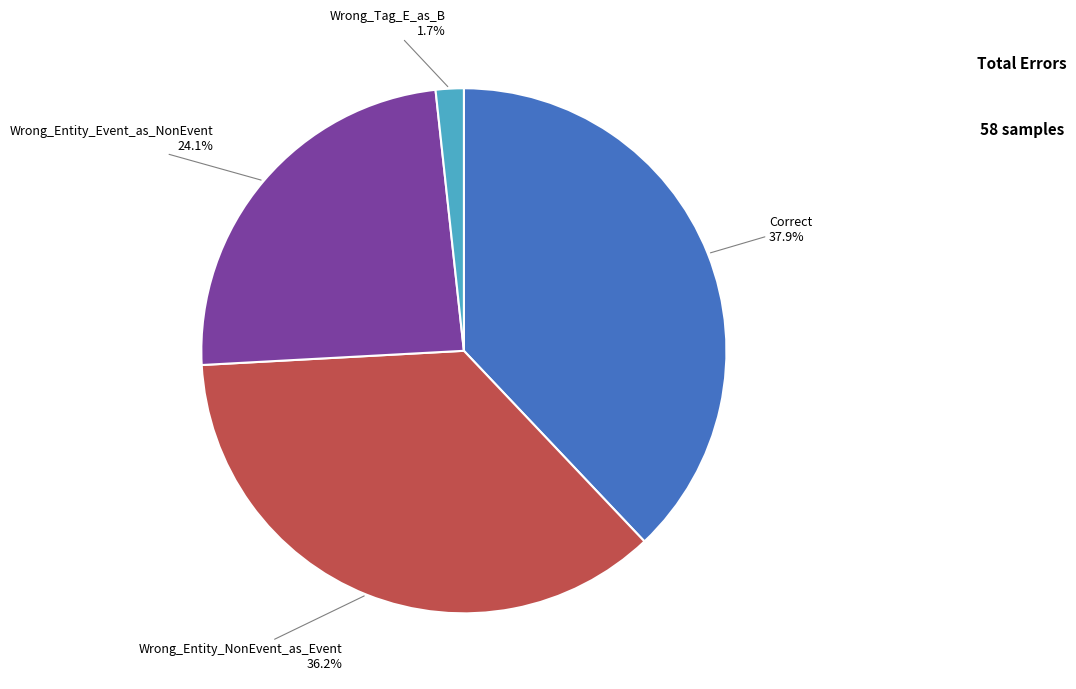

Is Wrong_Entity_Event_as_NonEvent the majority of the pie?

No